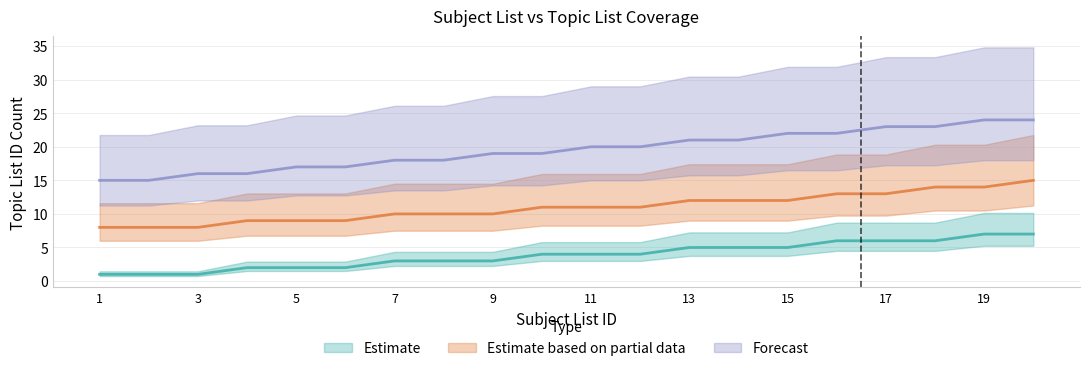

Rank the categories by Forecast value from highest to lowest.

19, 20, 17, 18, 15, 16, 13, 14, 11, 12, 9, 10, 7, 8, 5, 6, 3, 4, 1, 2